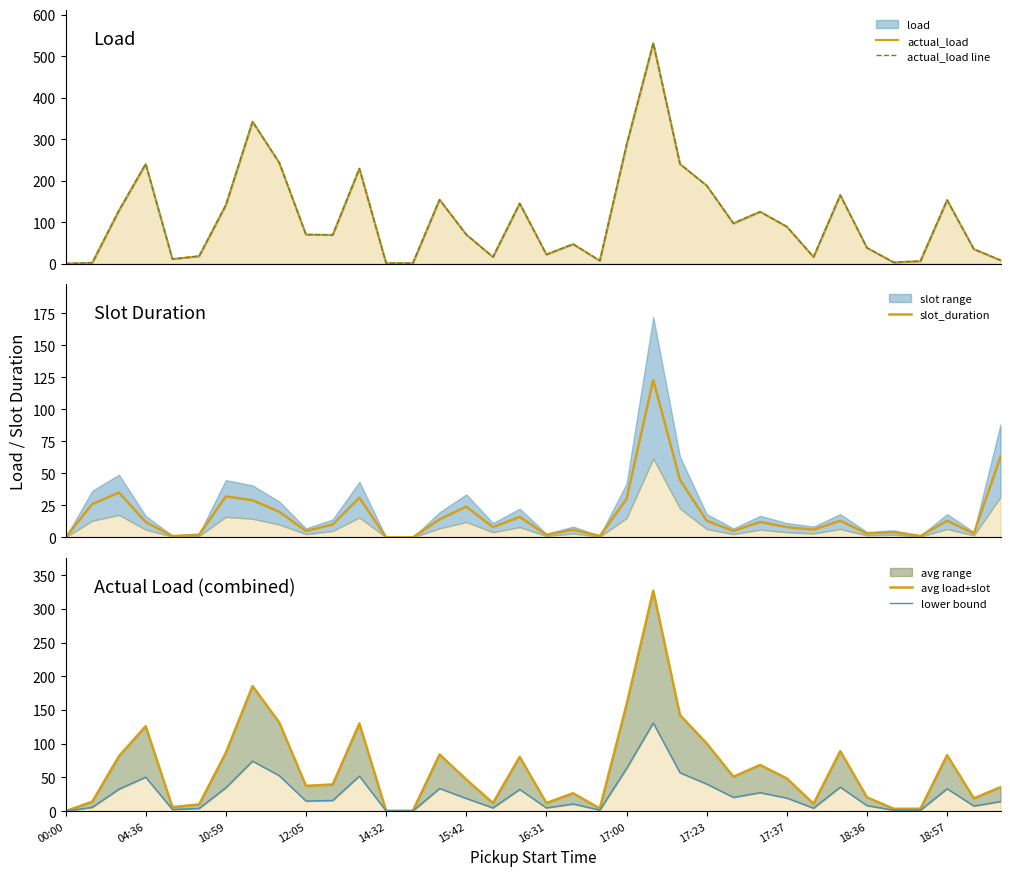

Where is avg load+slot nearest to the value 163?

17:00